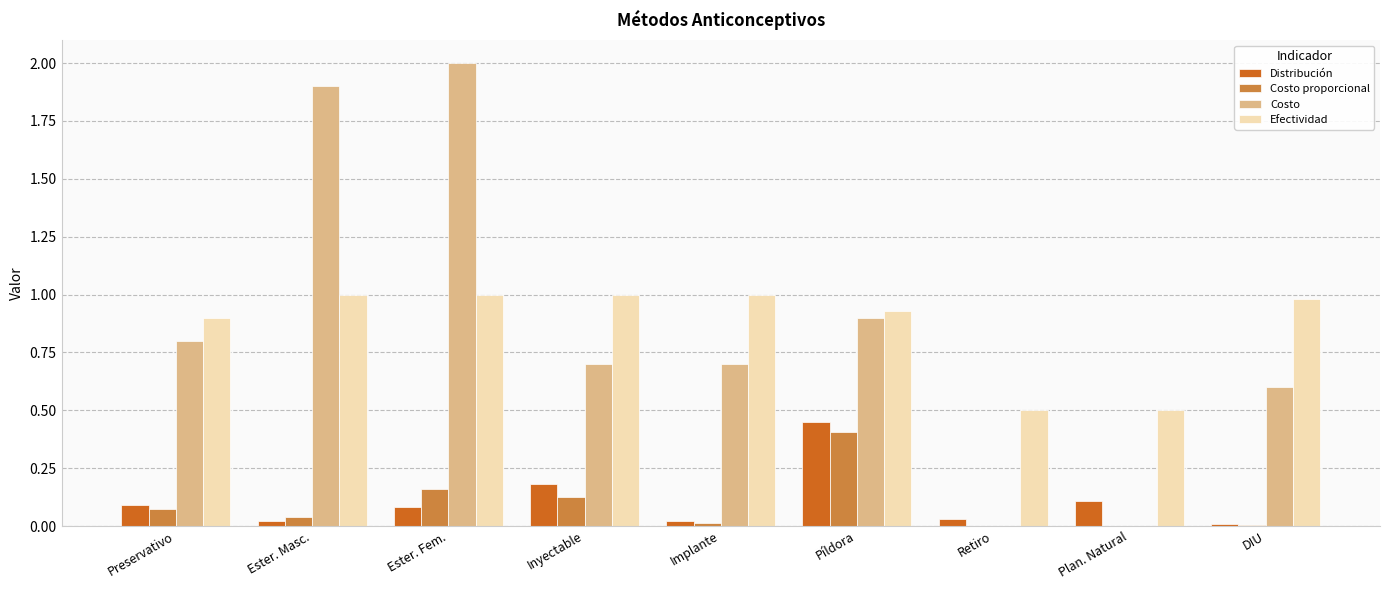

What is the total value across all series at Ester. Fem.?

3.2